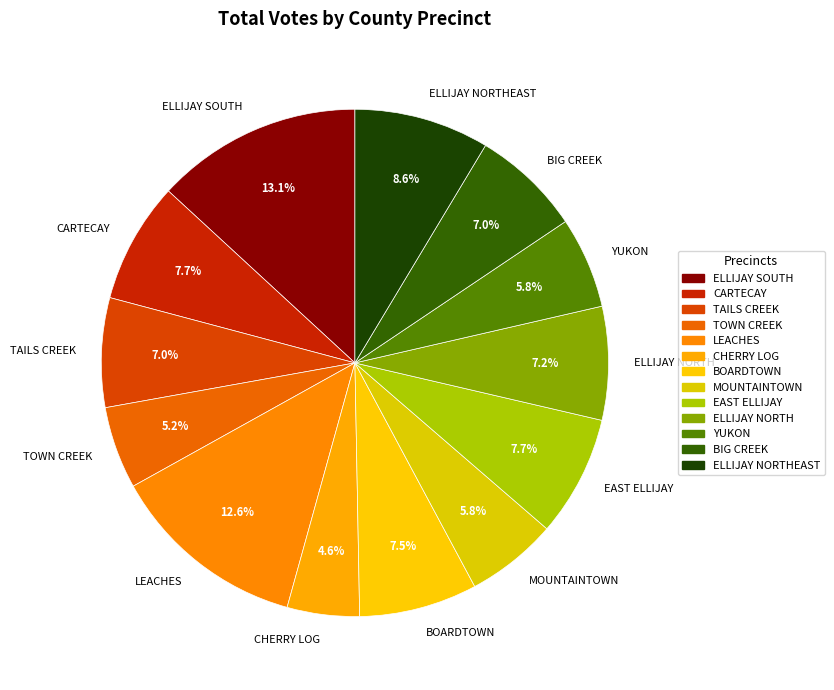

To the nearest percent, what portion does MOUNTAINTOWN represent?

6%